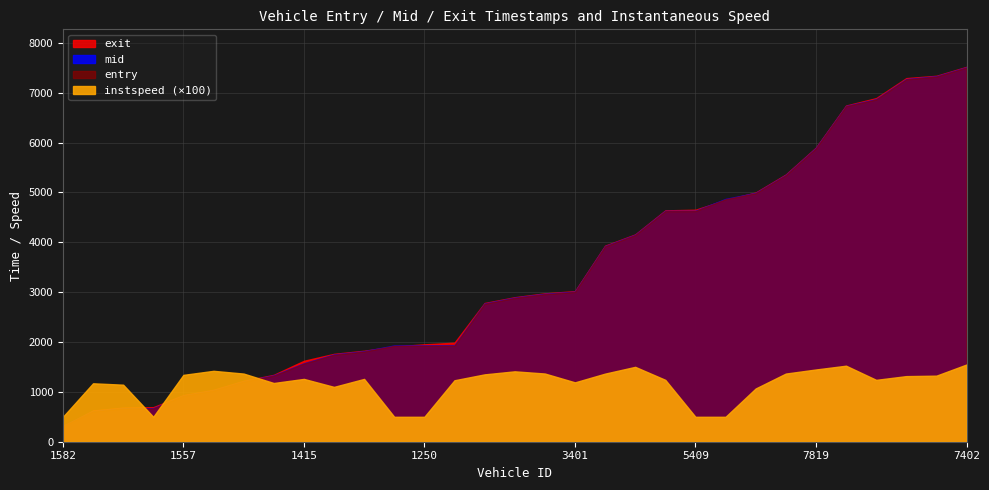

What is the difference between the highest and lowest values at 5248?

4628.6